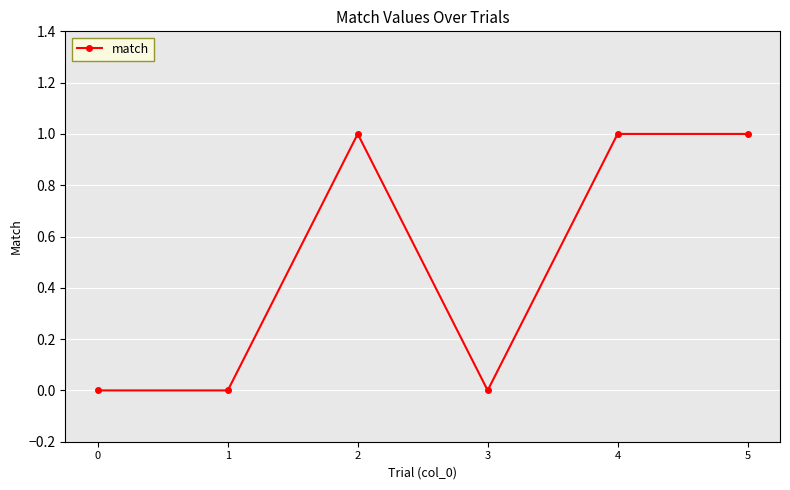

Reading left to right, transcribe all the data shown in this chart.

0	0	1	0	1	1